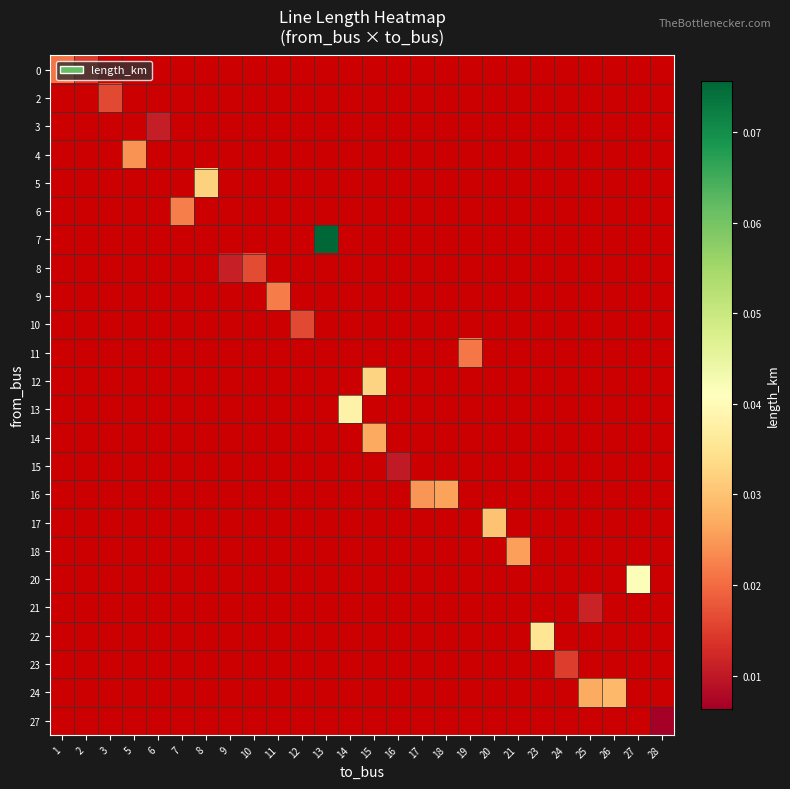

The value of 27 at 28 is 0.0. True or false?

False